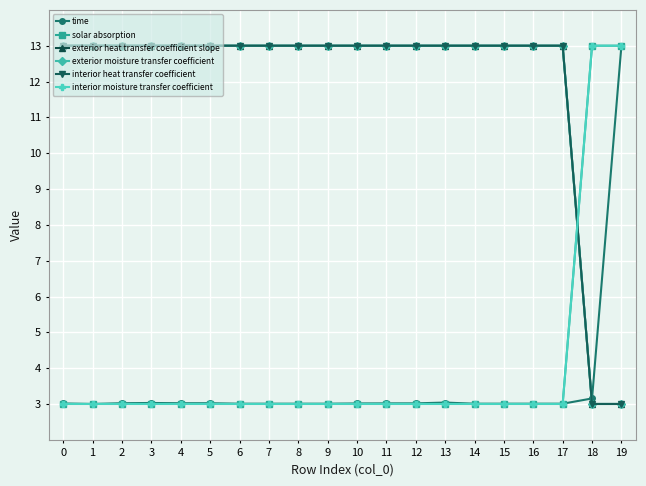

Does the chart have visible grid lines?

Yes